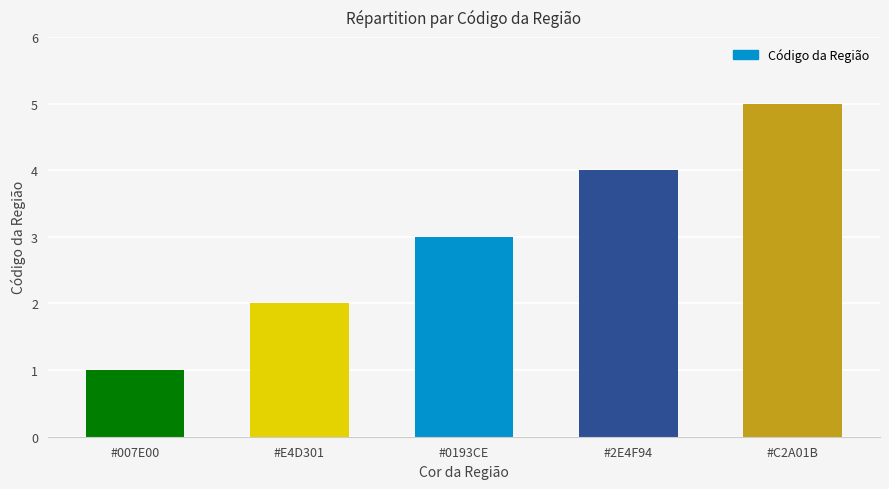

How many distinct data groups are displayed?

1